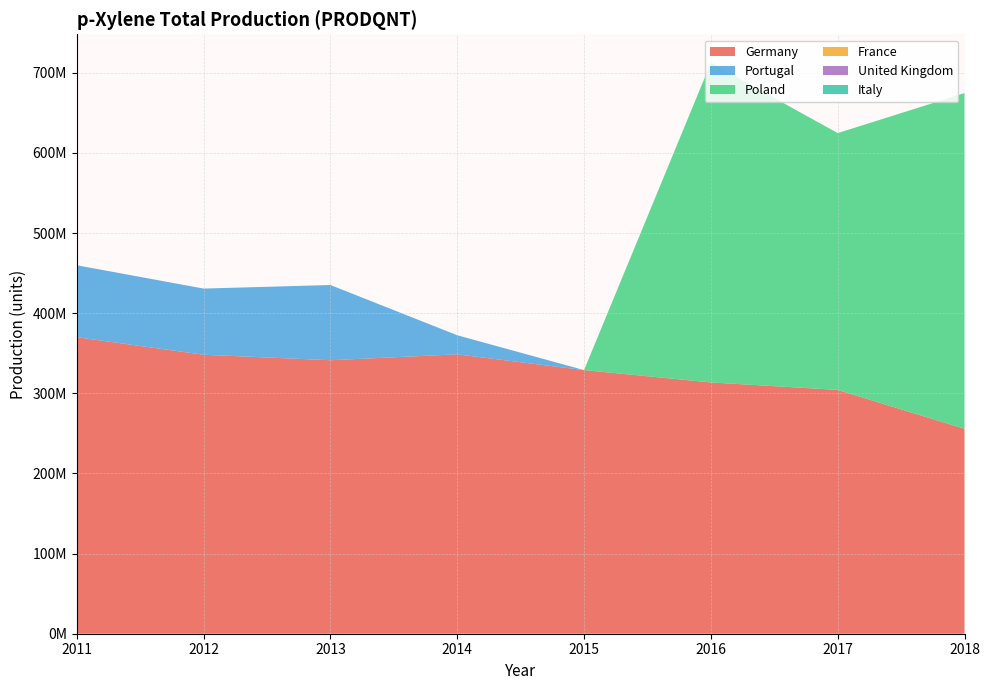

Reading left to right, list all the values displayed in this chart.

Germany: 370015000	348157000	341289000	348624000	328964000	313559000	304266000	255722000
Portugal: 89792850	82537613	93865239	23823206	11000	0	0	0
Poland: 0	0	0	0	0	398835000	320436000	418902000
France: 0	0	0	0	0	0	0	0
United Kingdom: 0	0	0	0	0	0	0	0
Italy: 0	0	0	0	0	0	0	0